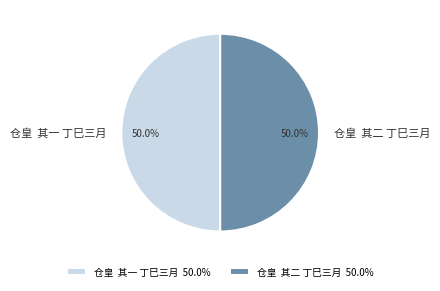

What percentage do 仓皇 其一 丁巳三月 and 仓皇 其二 丁巳三月 together represent?

100.0%